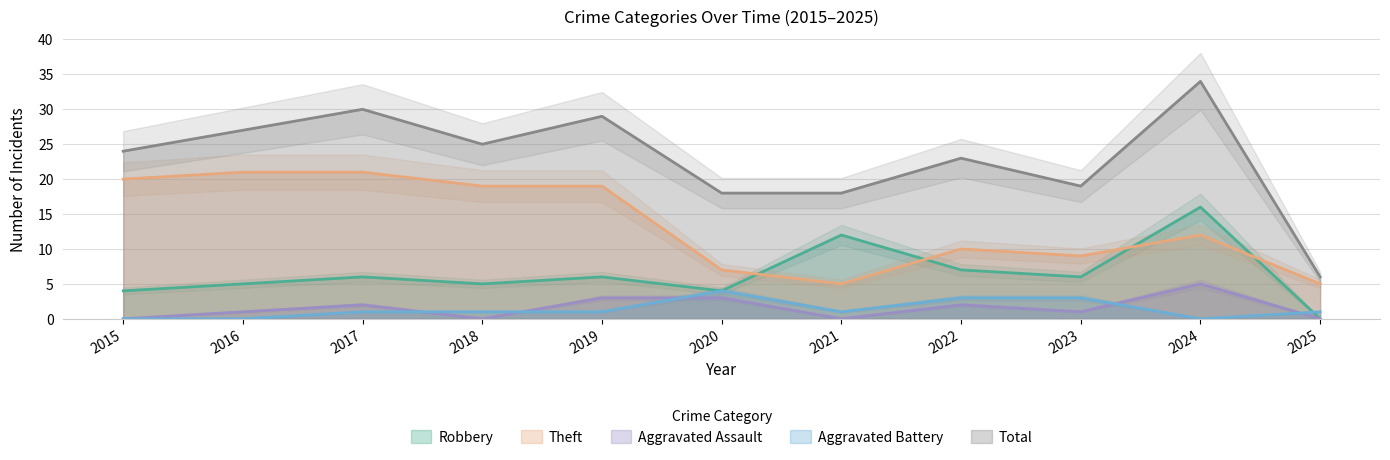

What is the maximum value for Theft?

21